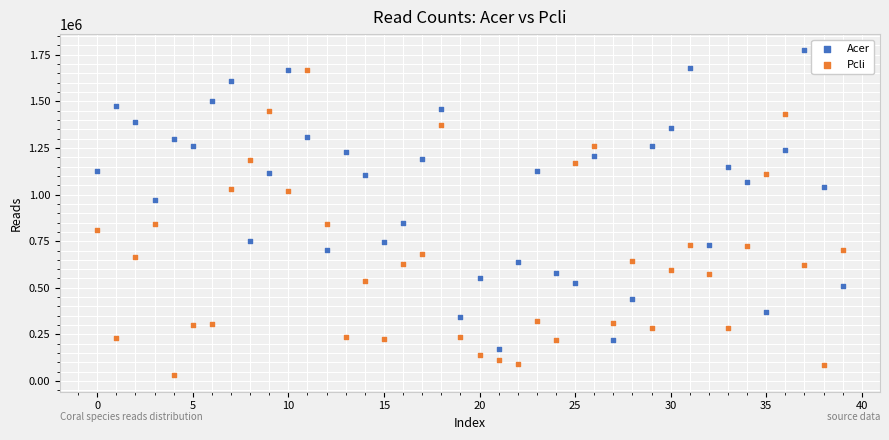

Which series reaches the maximum Y coordinate?

Acer